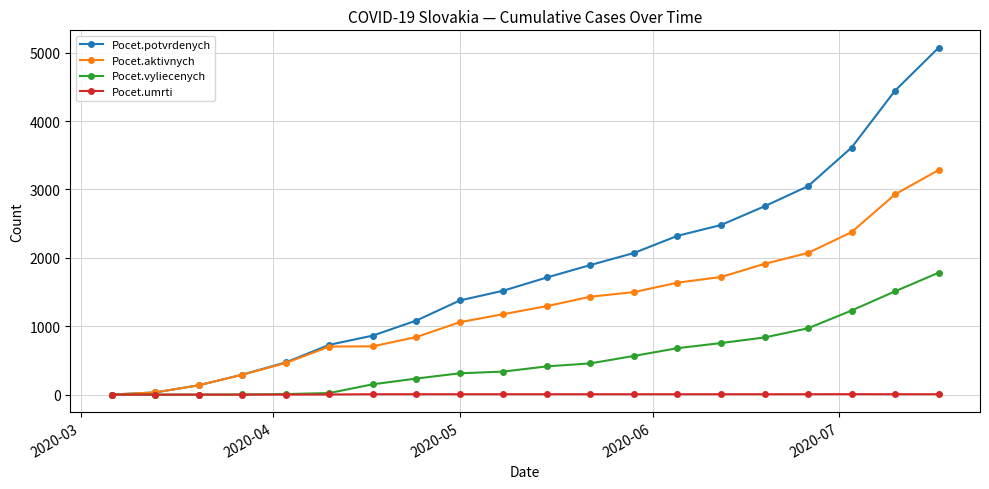

Which series has the largest total across all categories?

Pocet.potvrdenych